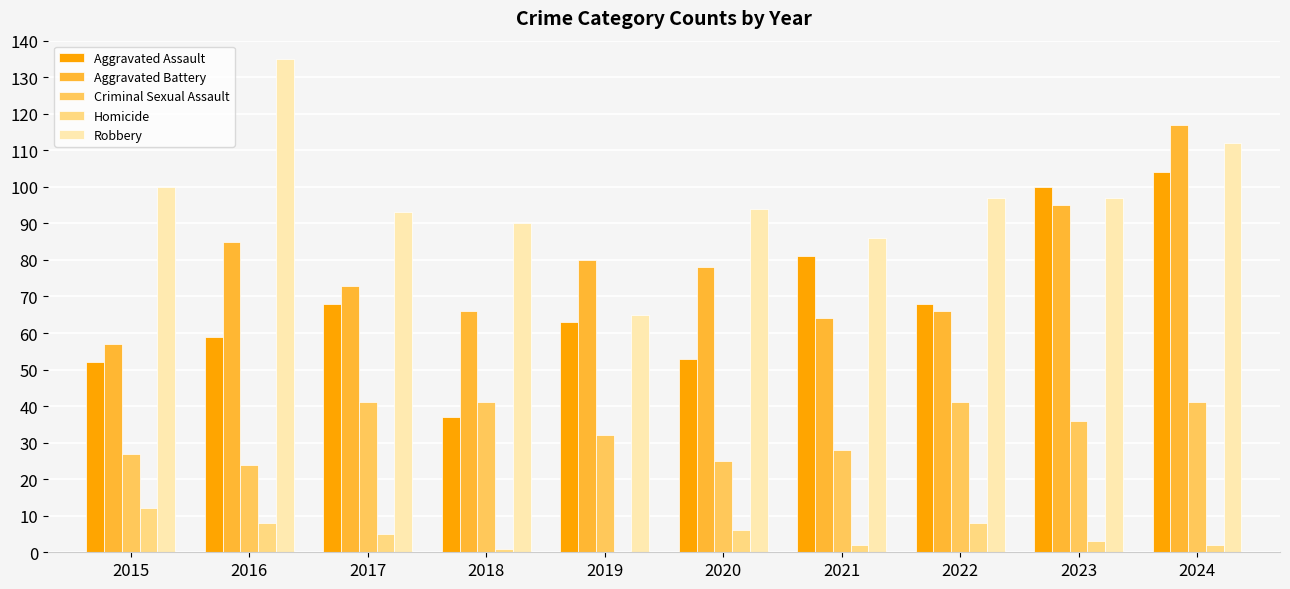

What is the maximum value shown in the chart?

135